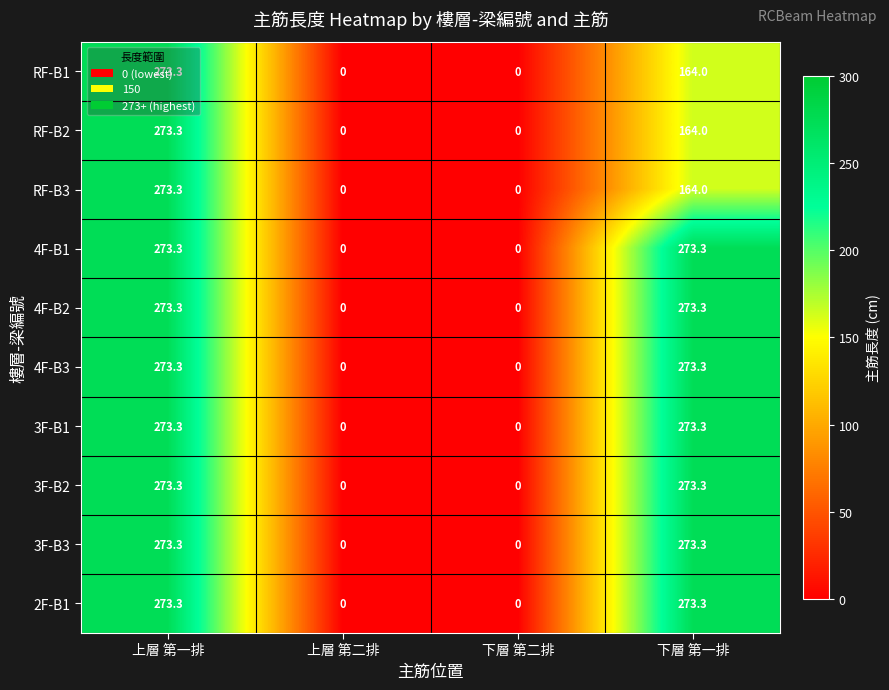

How many data points in RF-B3 are less than 164?

2